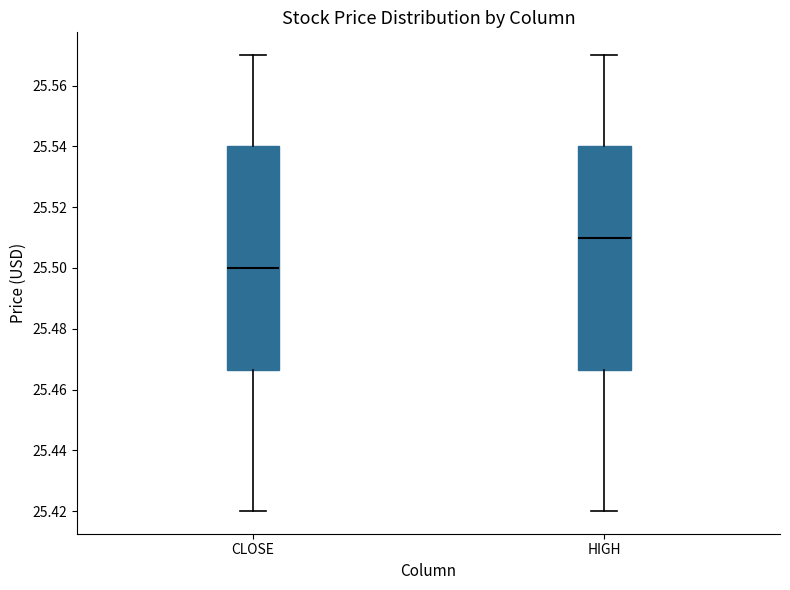

Where does the lower whisker of the box for CLOSE end on the y-axis? The values are not printed on the chart, so give them approximately, as read against the axis.

25.420